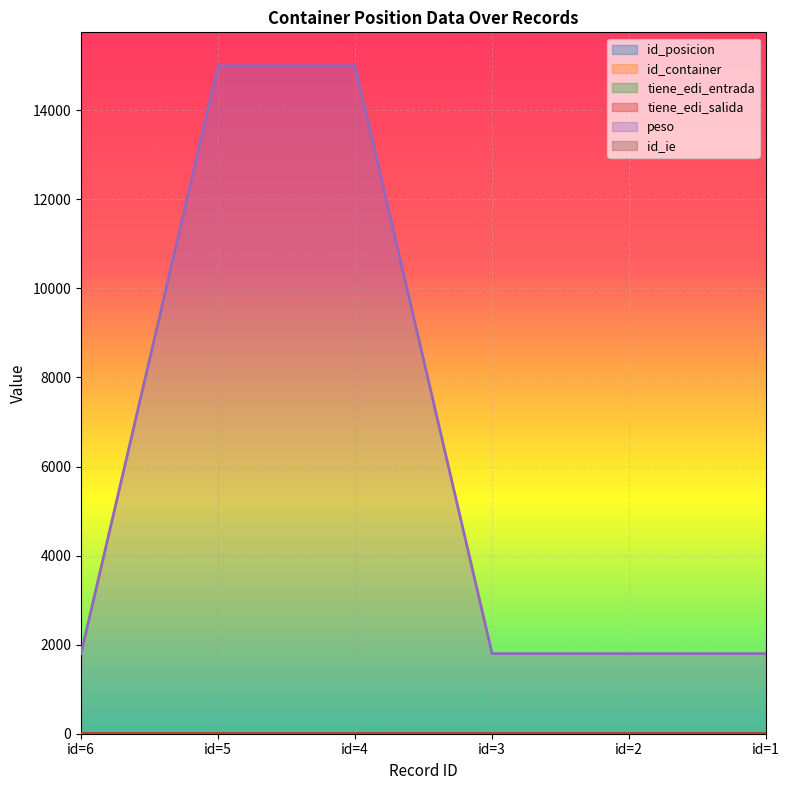

What is the difference between the id_container values at id=6 and id=1?

2